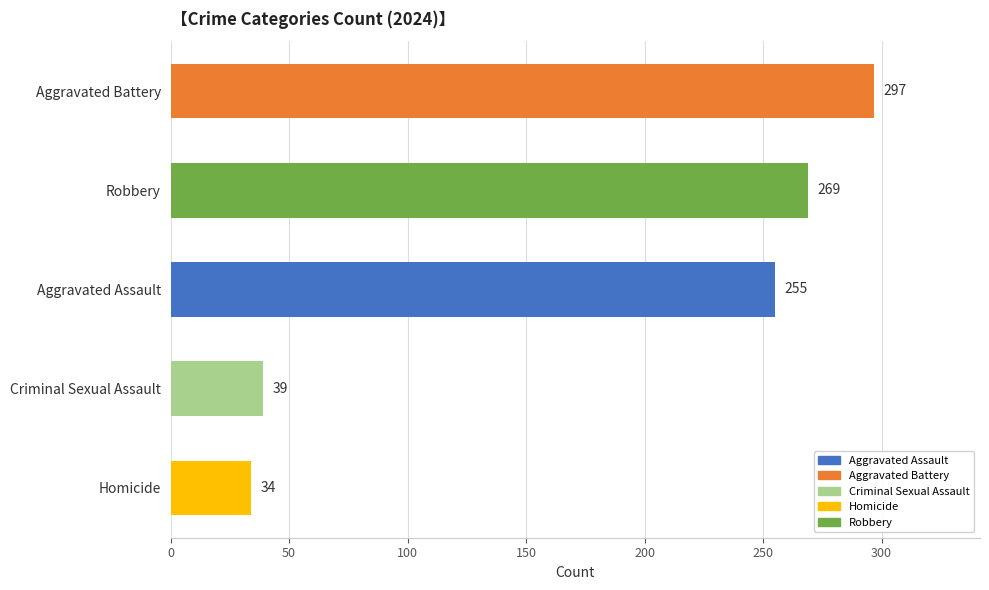

How many bars are there in total?

5